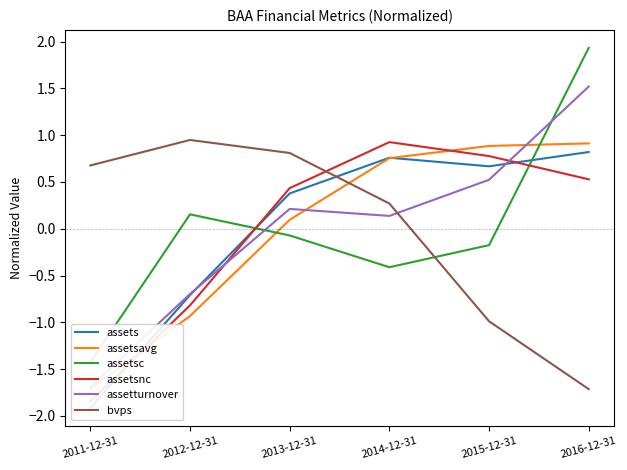

What is the maximum value shown in the chart?

1.9